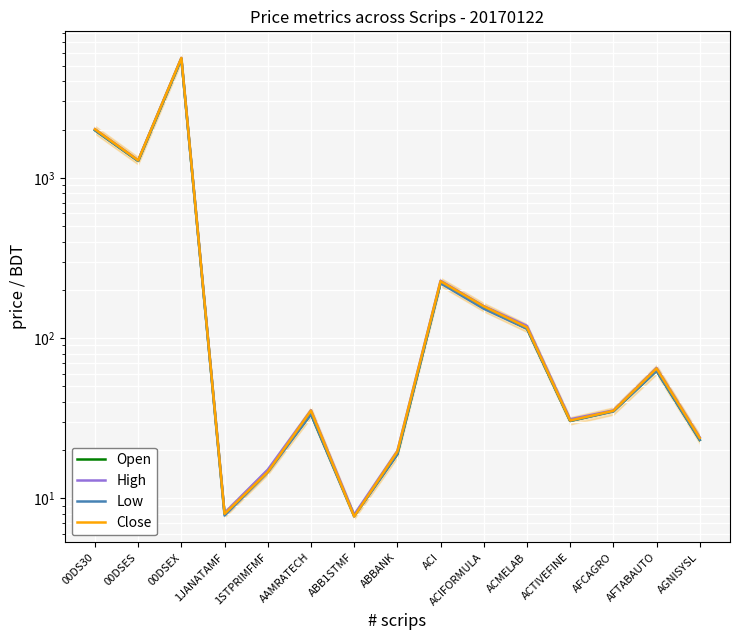

What is the label of the 4th point from the right?

ACTIVEFINE